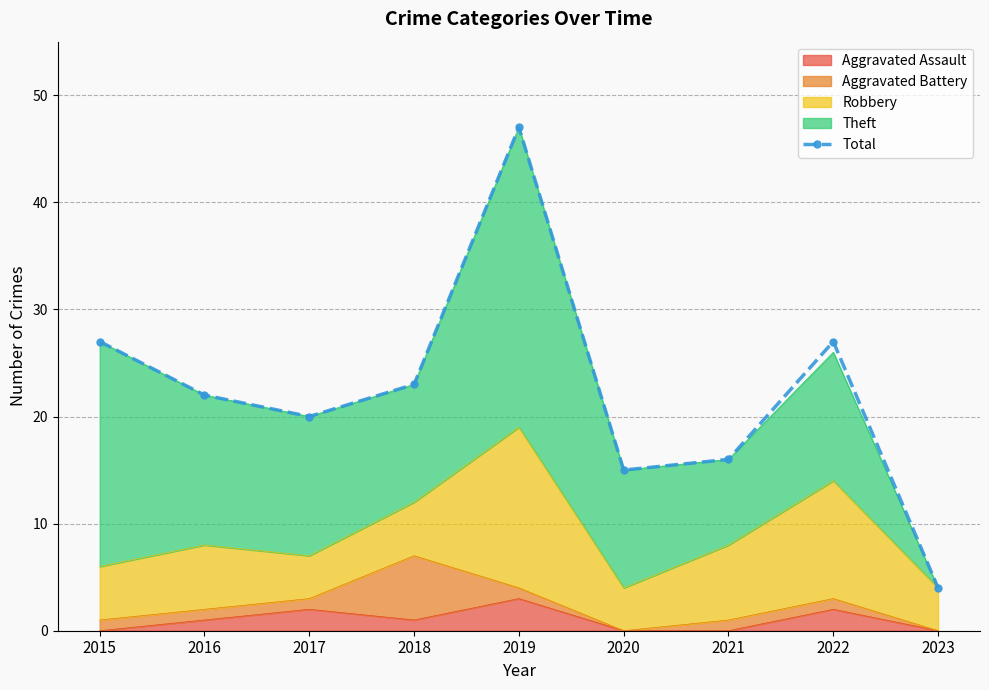

What is the difference between the values at 2023 and 2021?

12